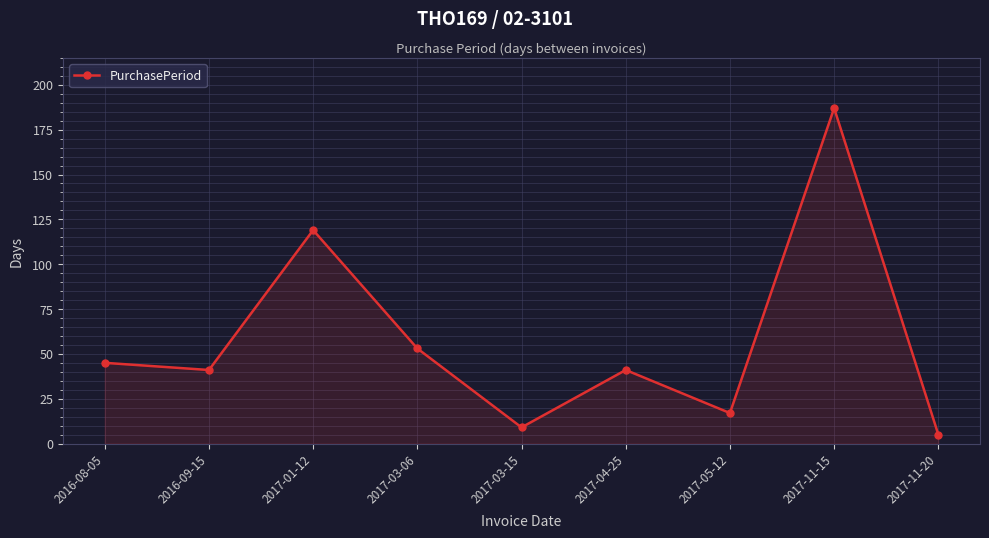

What is the maximum value shown in the chart?

187